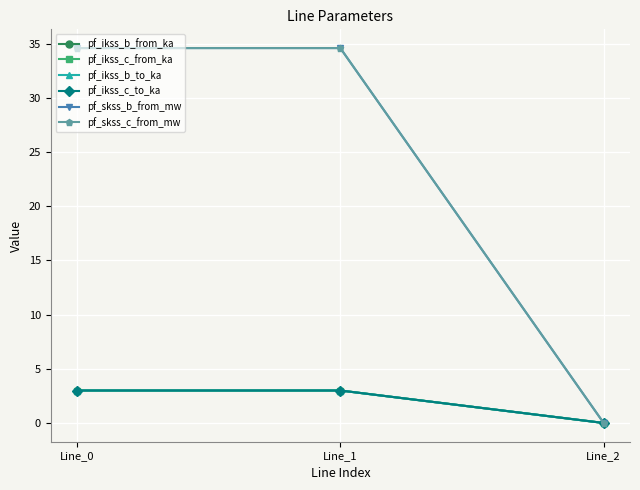

True or false: pf_ikss_b_to_ka has a value of 3.0 at Line_0.

True